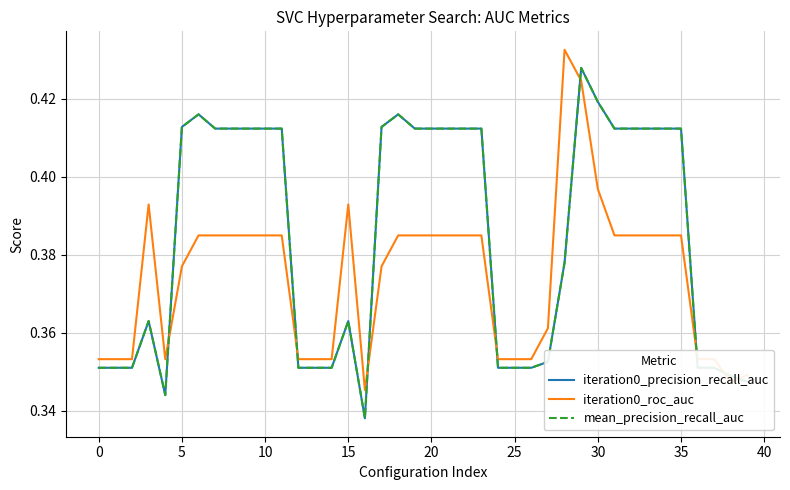

Does the chart display data point markers on the line(s)?

No